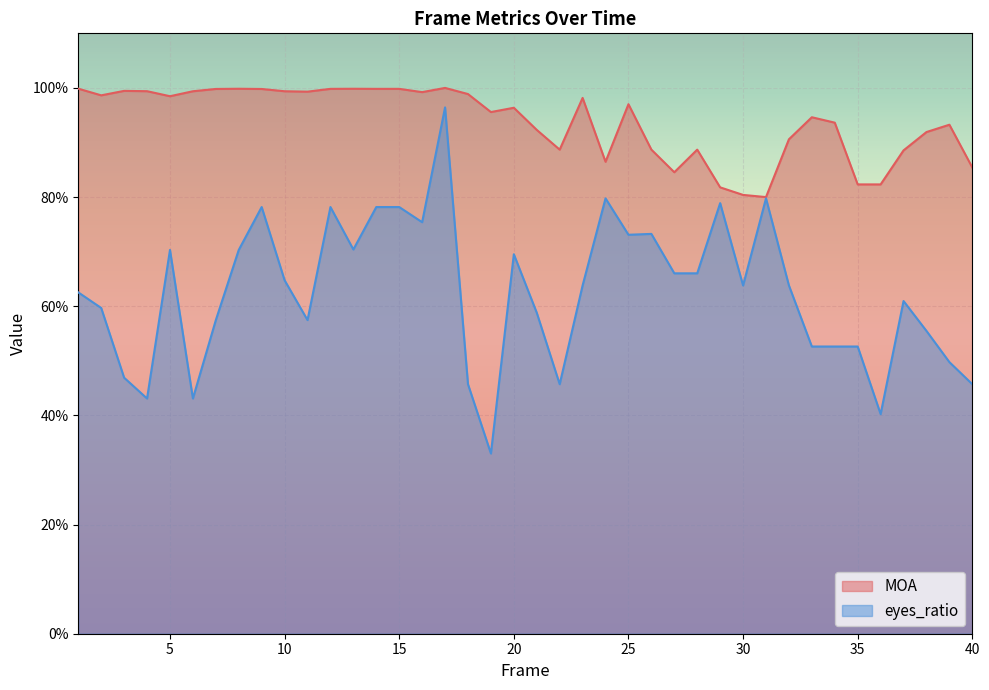

How many lines are shown in the chart?

2